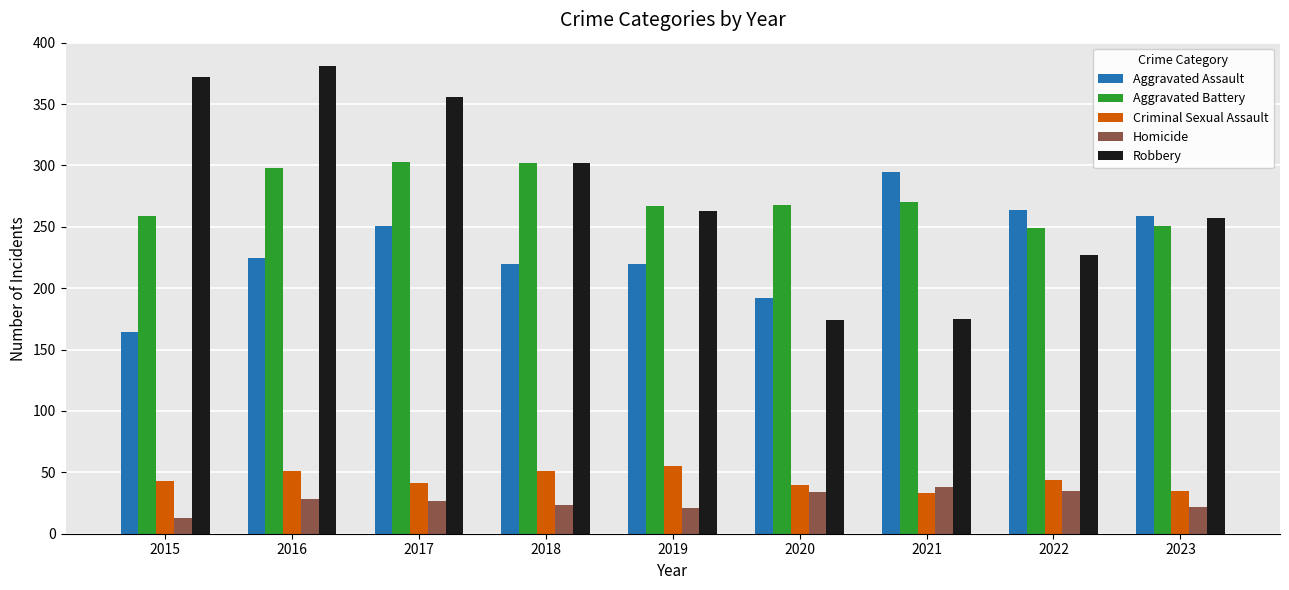

Rank the series by their maximum value, from highest to lowest.

Robbery, Aggravated Battery, Aggravated Assault, Criminal Sexual Assault, Homicide